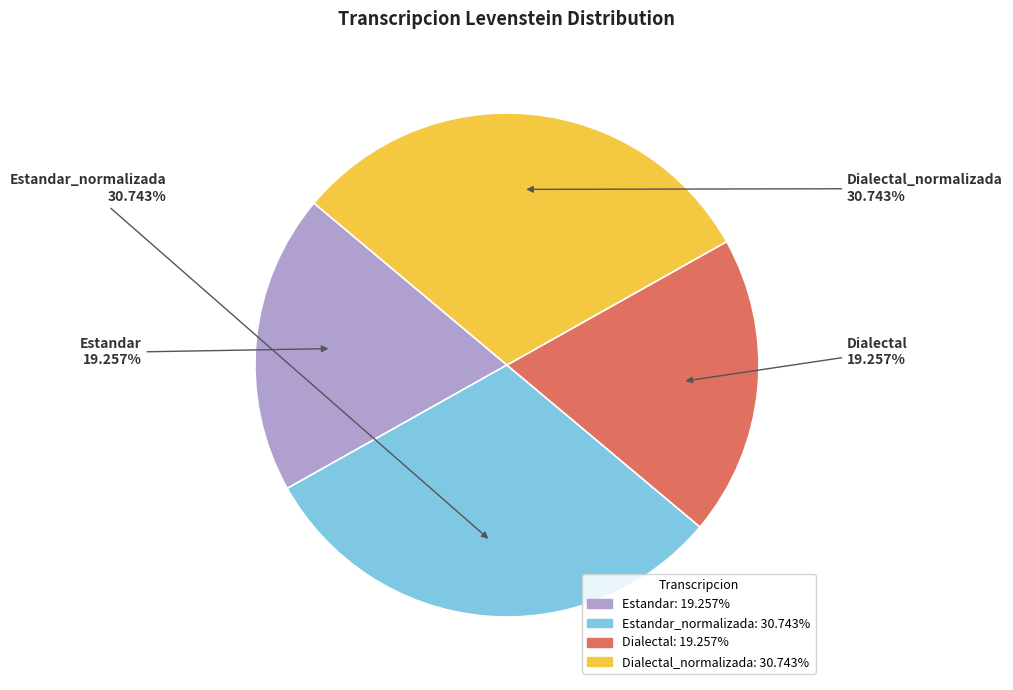

Is there a majority slice in this chart?

No